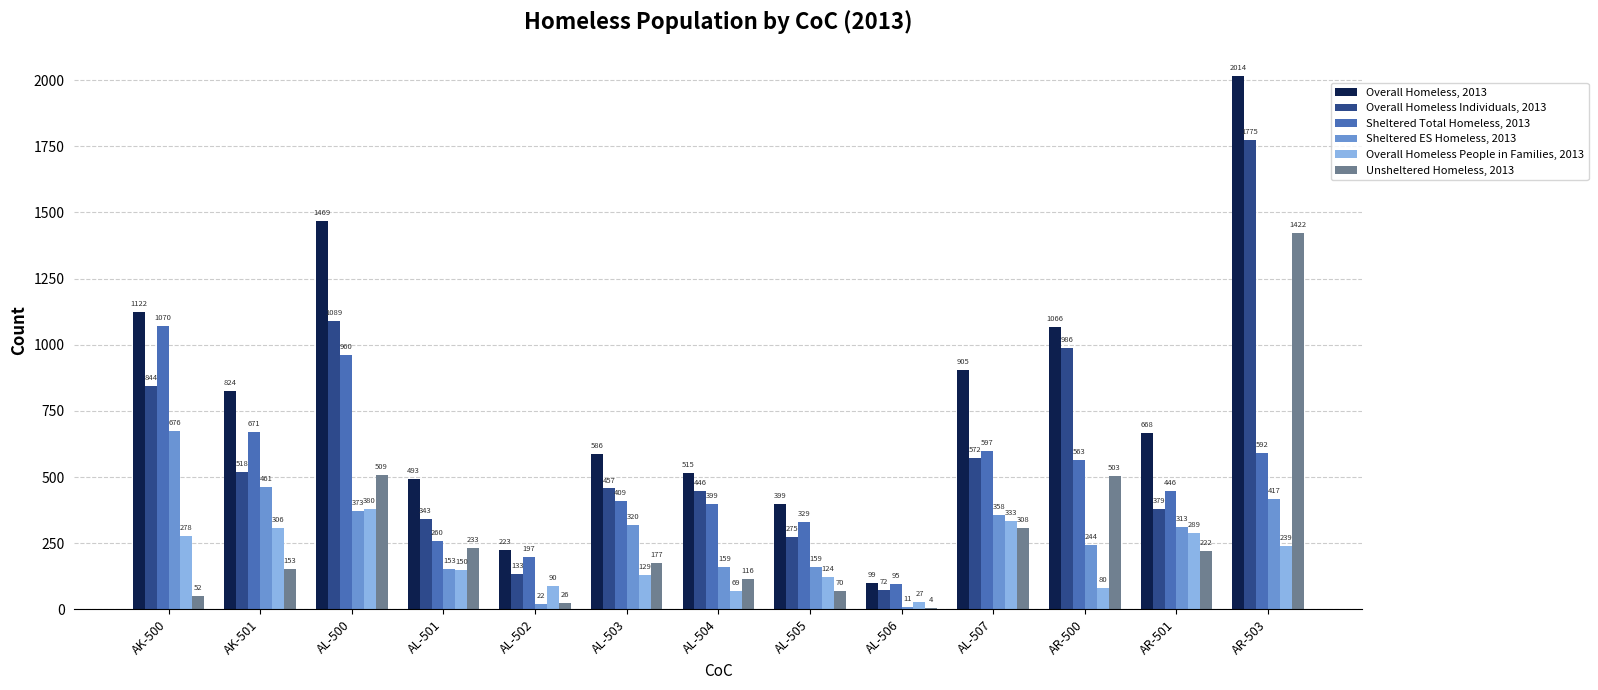

Which category has the highest value in the Sheltered Total Homeless, 2013 series?

AK-500